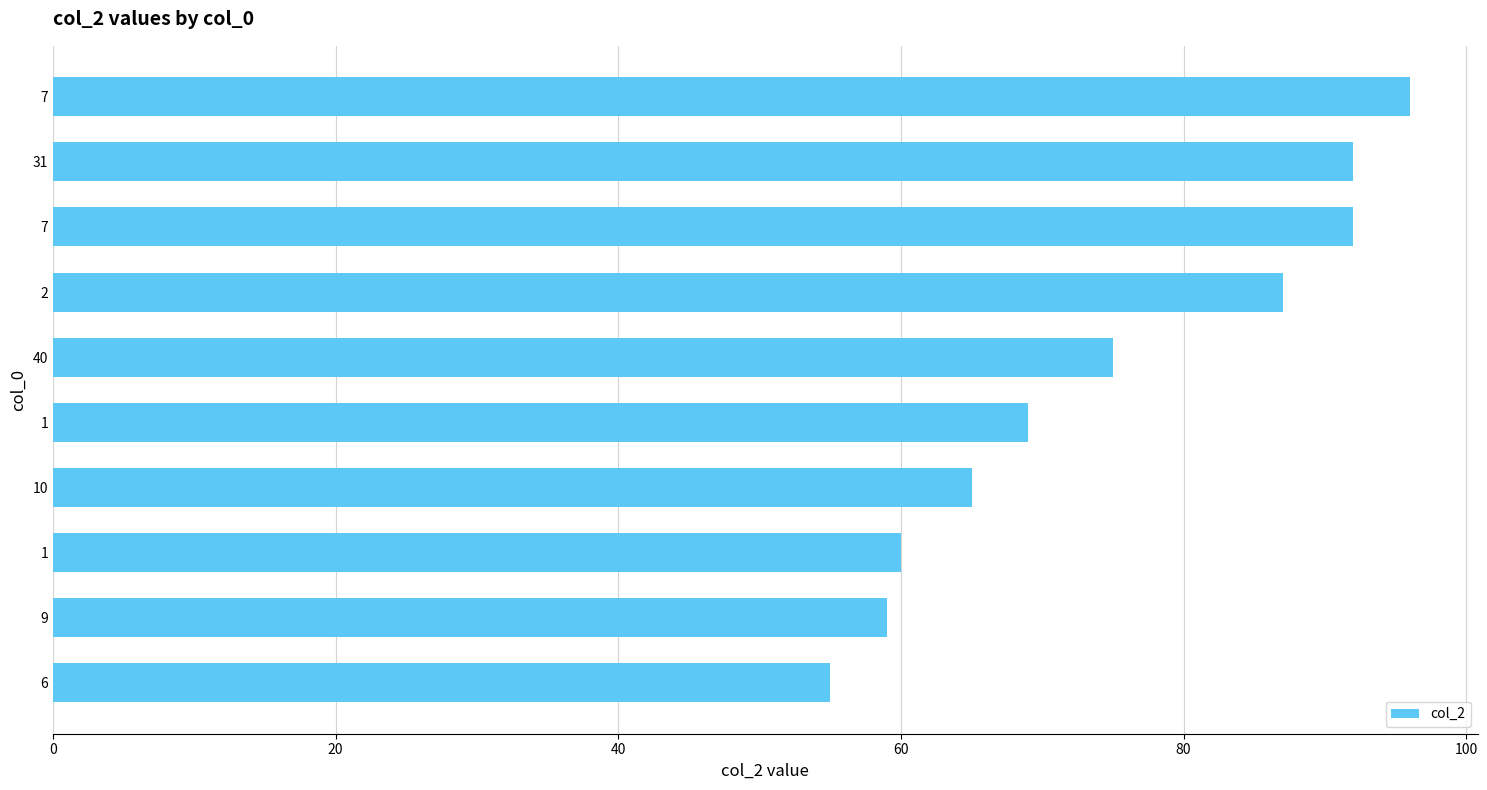

Does the chart contain any negative values?

No